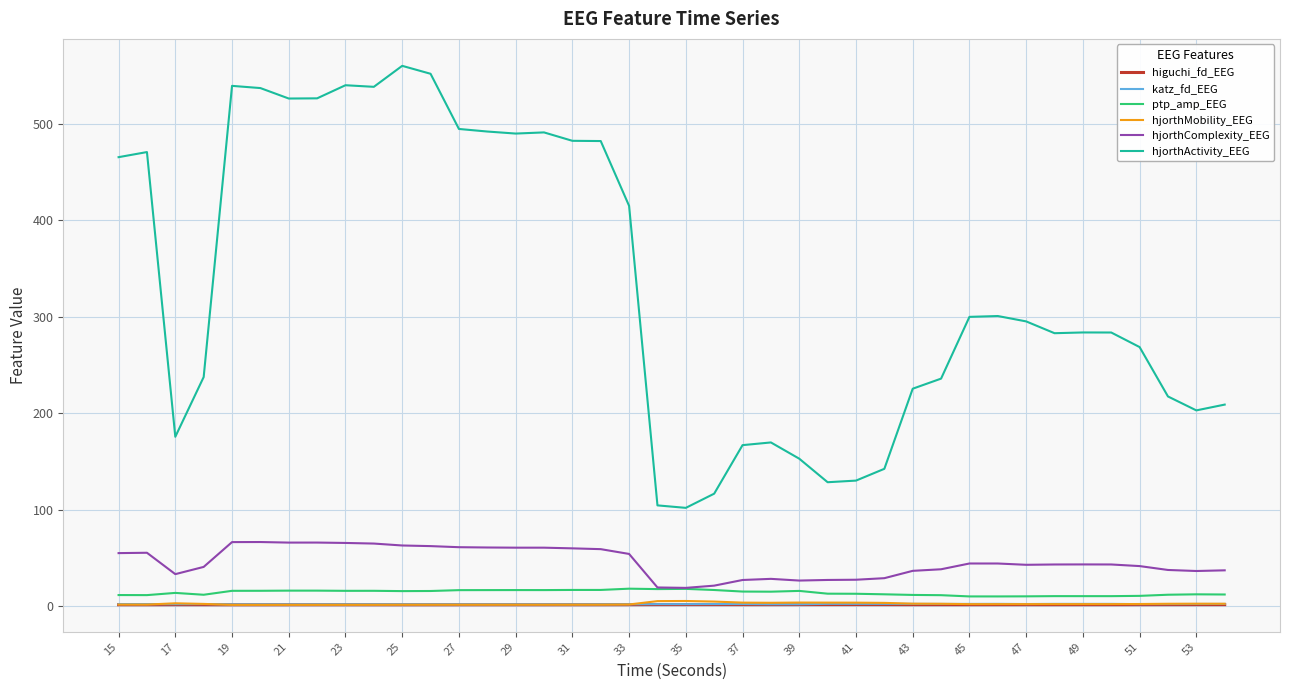

True or false: hjorthActivity_EEG and katz_fd_EEG cross at least once.

False